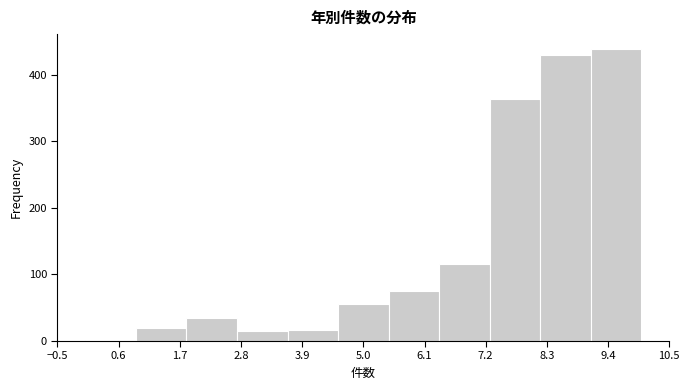

Reading left to right, list every bar in this chart as the range it spans on the x-axis followed by its height. Neither the bar edges nor the heights are printed on the chart, so give them approximately, as read against the axes.

0.0 to 1.0: under 10
1.0 to 1.8: 20
1.8 to 2.8: 40
2.8 to 3.6: 20
3.6 to 4.6: 20
4.6 to 5.4: 60
5.4 to 6.4: 80
6.4 to 7.2: 120
7.2 to 8.2: 360
8.2 to 9.0: 430
9.0 to 10.0: 440